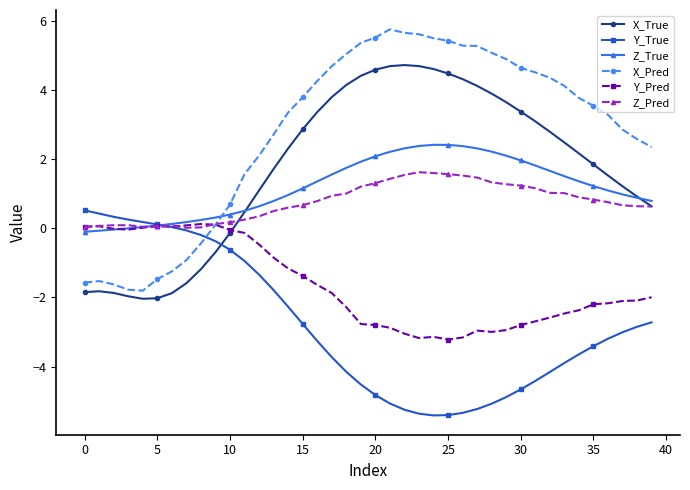

True or false: Z_Pred and X_True intersect in this chart.

True